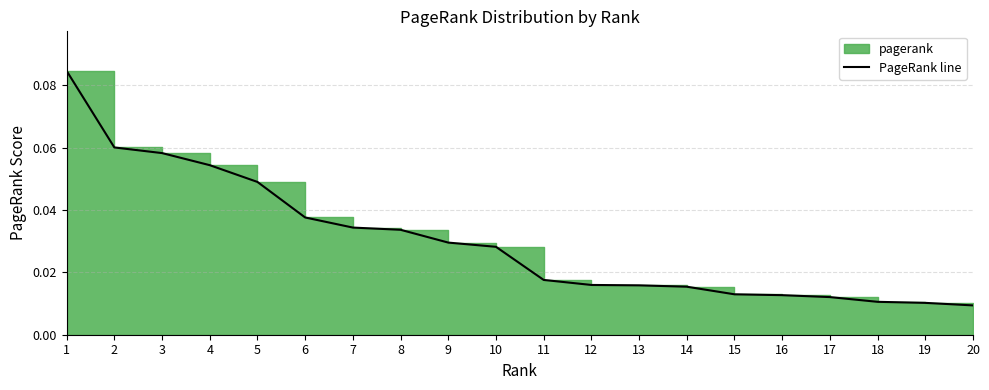

How many distinct data groups are displayed?

1